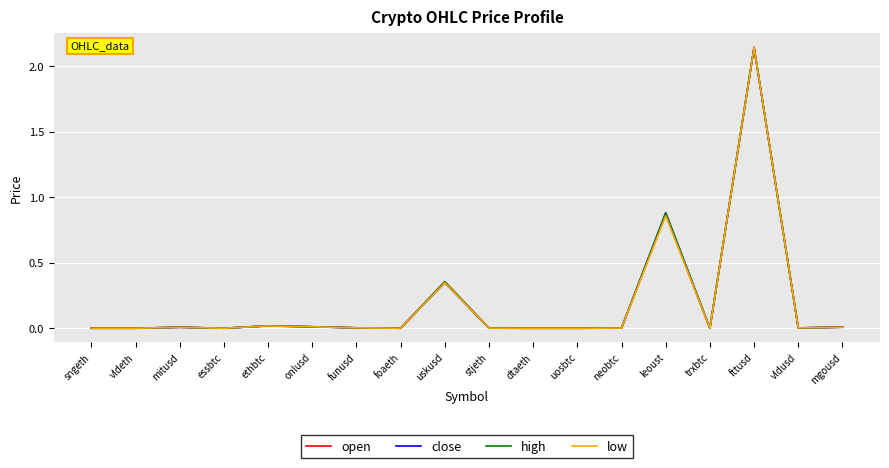

Does the chart have visible grid lines?

Yes